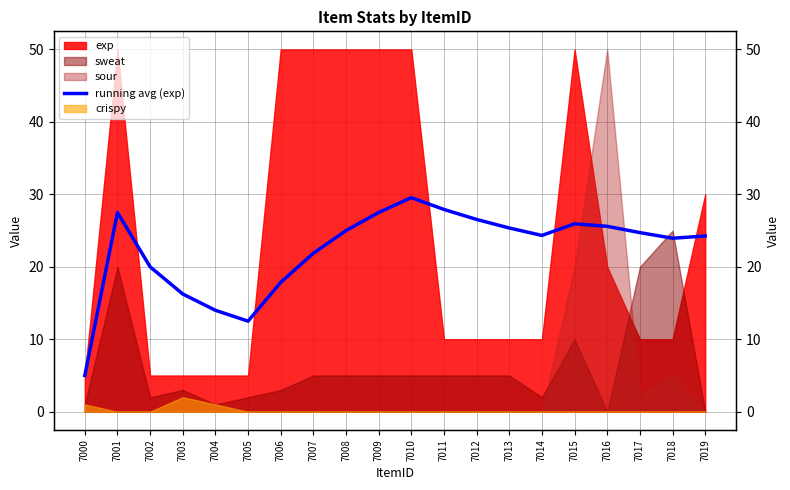

Where is the first local maximum?

7001